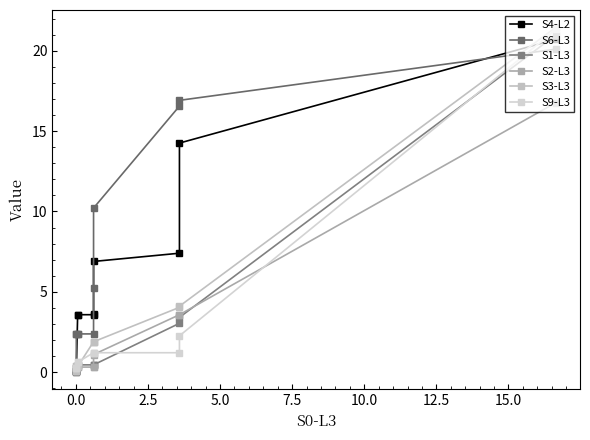

True or false: S9-L3 and S2-L3 cross at least once.

True